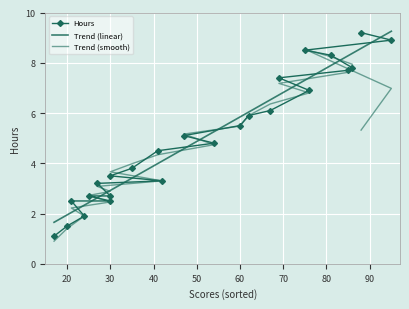

Which series has the largest range (max minus min)?

Hours